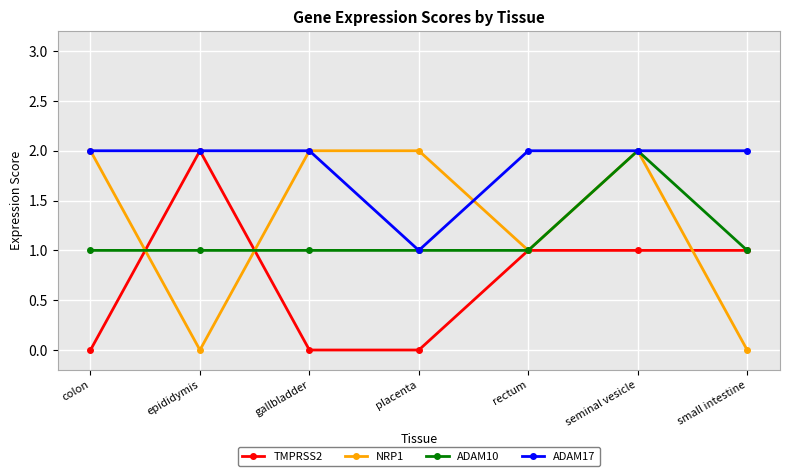

What is the total value across all series at epididymis?

5